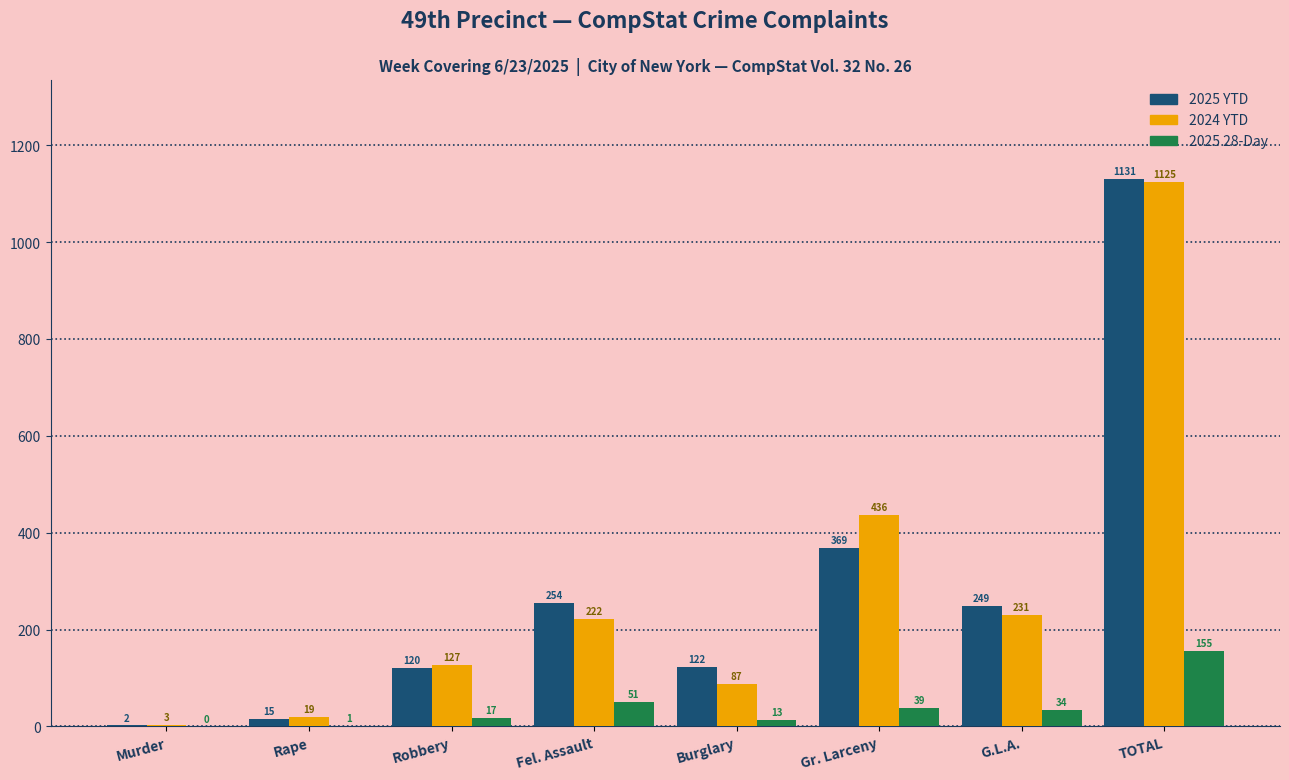

Is it true that 2024 YTD equals 231 at G.L.A.?

True